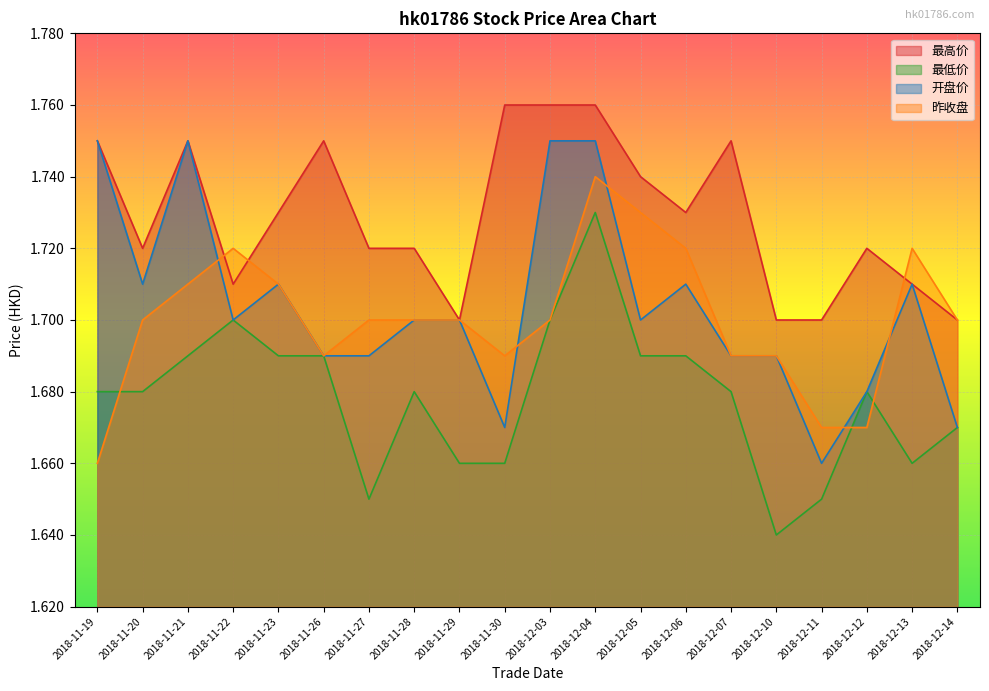

What is the smallest value displayed?

1.6